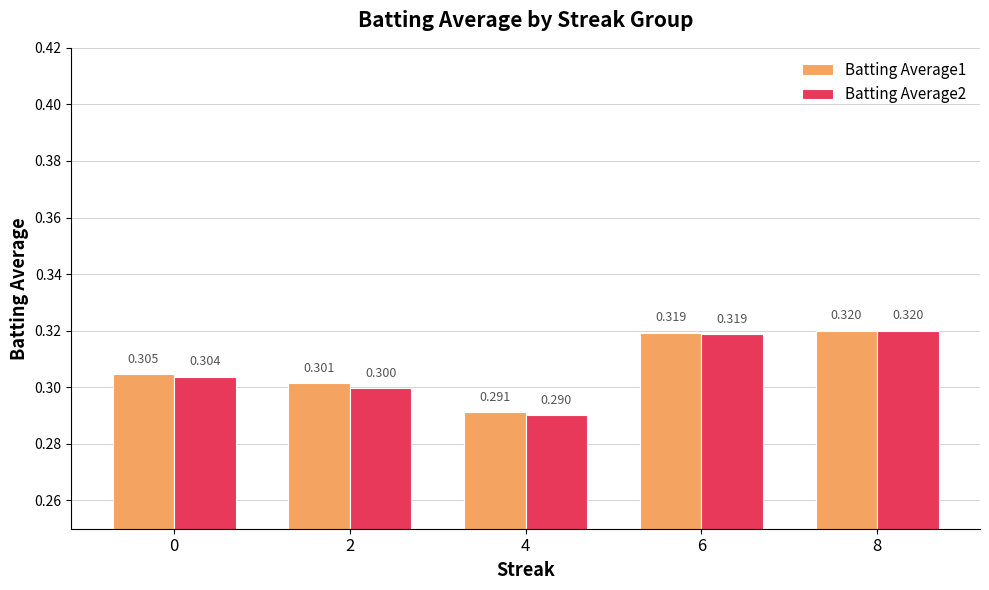

What is the total value across all series at 2?

0.6